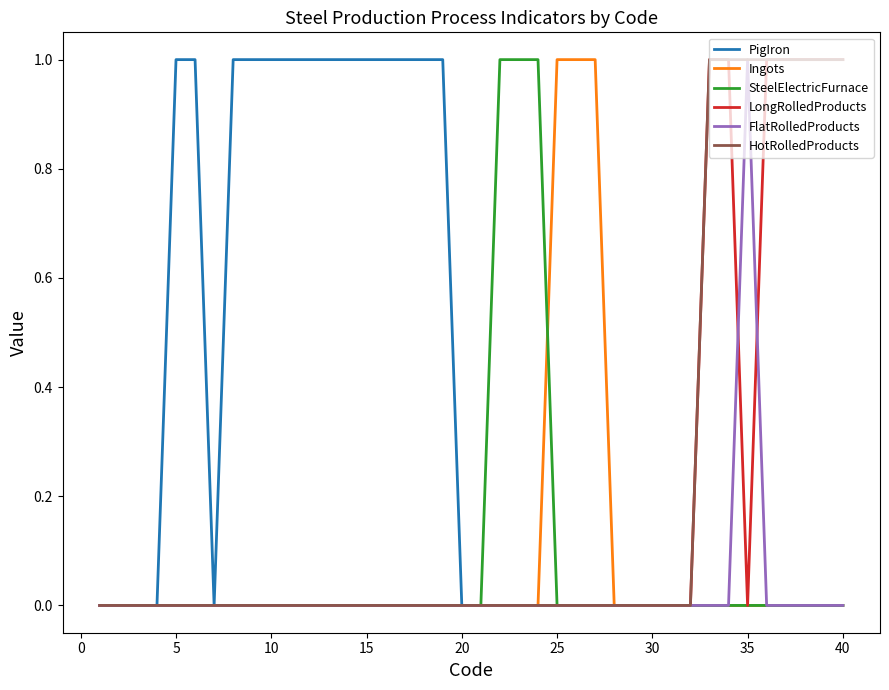

Which series has the largest total across all categories?

PigIron